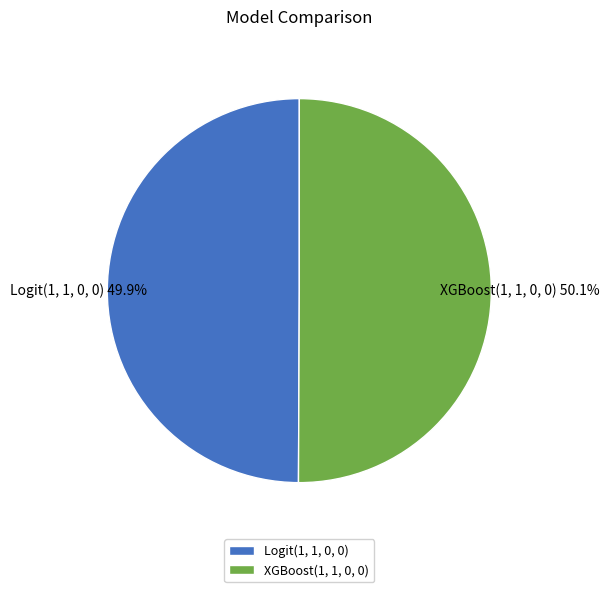

Is there a majority slice in this chart?

Yes